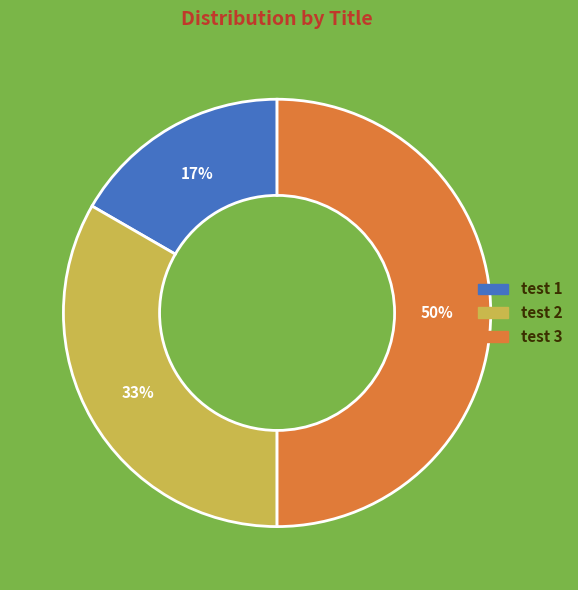

Does test 2 account for over 50% of the chart?

No